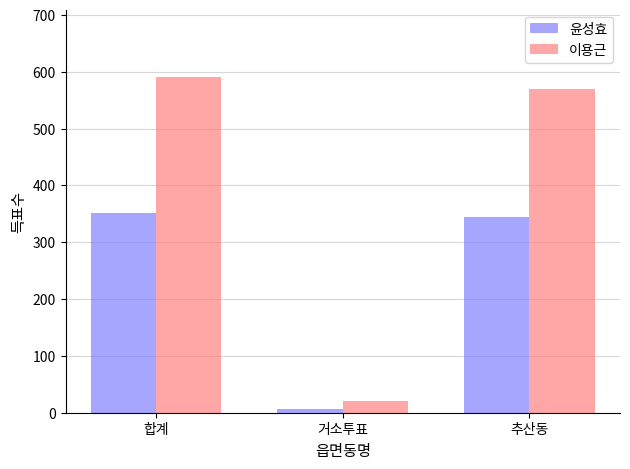

What is the approximate value of 이용근 at 합계, to the nearest 10?

590